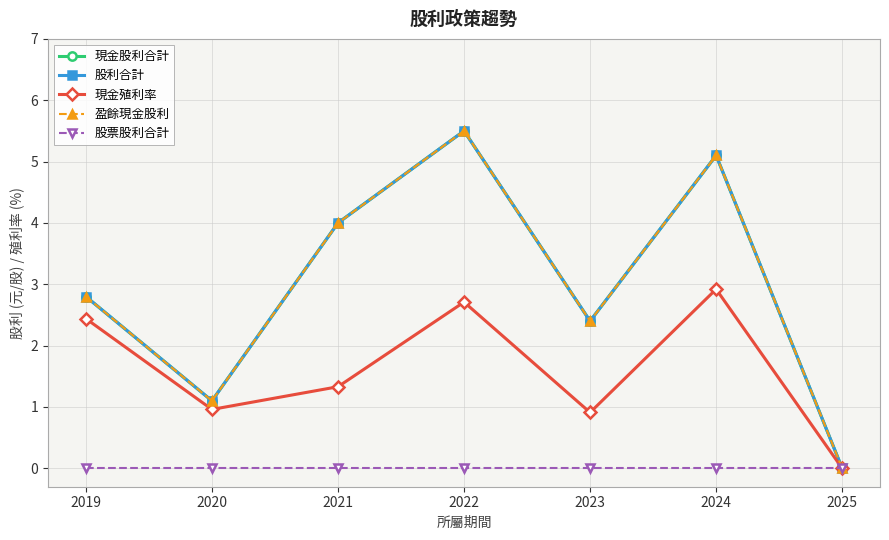

At how many categories does at least one series exceed 0?

6